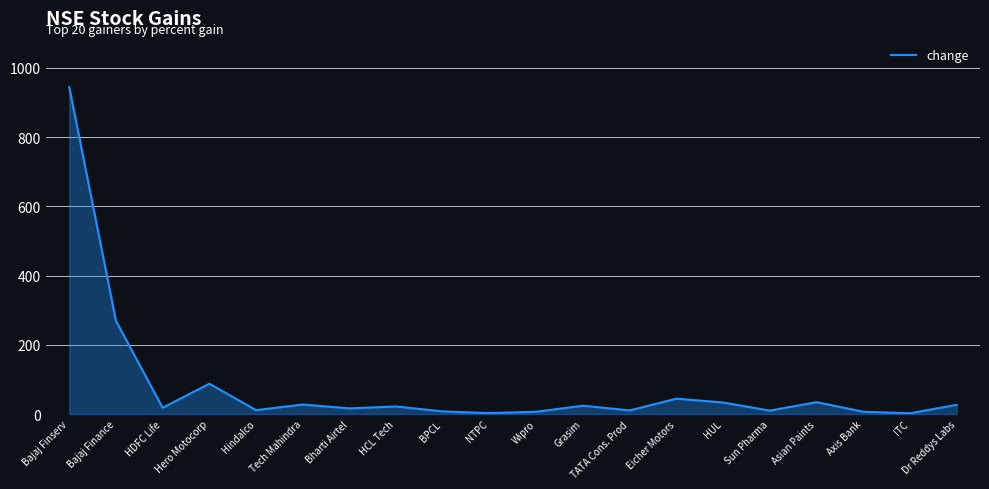

What is the ratio of the value at Hindalco to the value at Dr Reddys Labs?

0.4